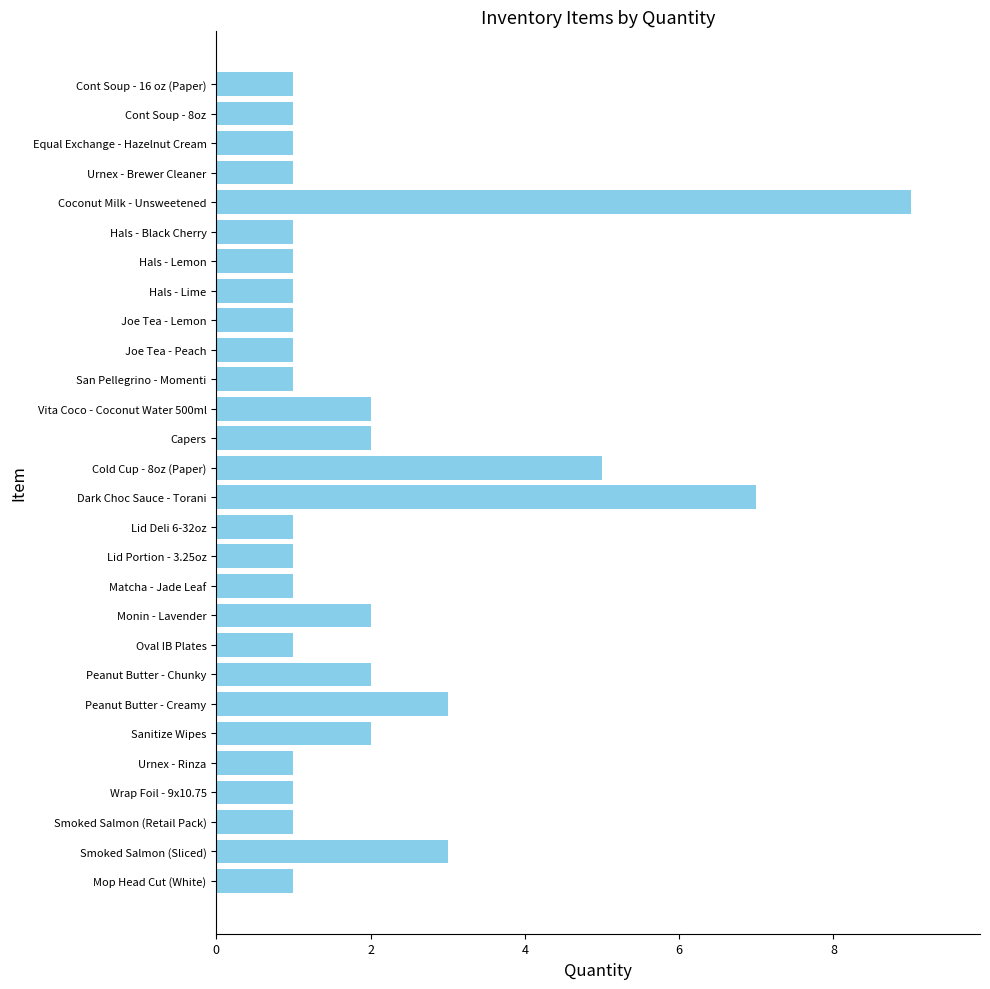

Which has a higher value, Mop Head Cut (White) or Capers?

Capers